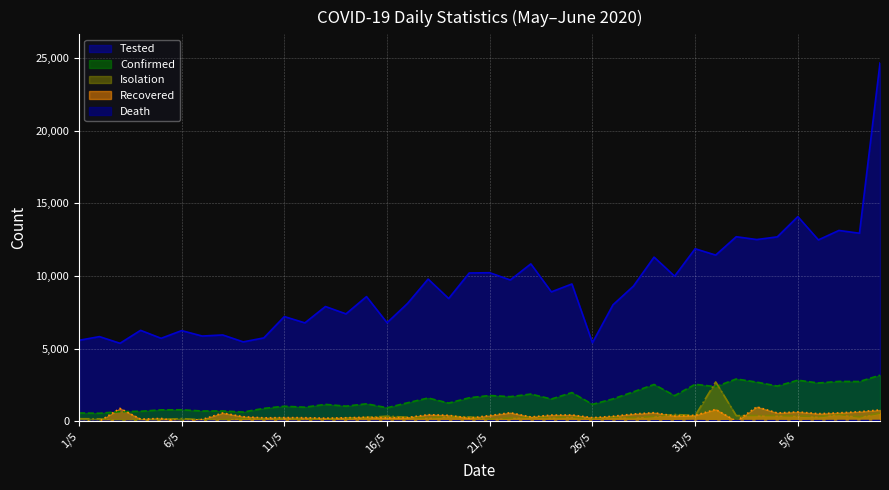

Reading left to right, extract all data points from this chart.

Tested: 5573	5827	5368	6260	5711	6241	5867	5941	5465	5738	7208	6773	7900	7392	8582	6782	8114	9788	8449	10207	10226	9727	10834	8908	9451	5407	8015	9310	11301	9987	11876	11439	12704	12510	12694	14088	12486	13136	12944	24664
Confirmed: 571	552	665	688	786	790	706	709	636	887	1034	969	1162	1041	1202	930	1273	1602	1251	1617	1773	1694	1873	1532	1975	1166	1541	2029	2533	1764	2545	2381	2911	2695	2423	2828	2635	2743	2735	3171
Isolation: 175	168	65	90	128	184	107	103	196	169	183	152	150	201	259	349	276	231	326	300	154	225	286	253	284	182	281	248	328	469	391	2707	388	395	386	365	314	467	297	557
Recovered: 14	3	886	147	193	0	127	568	313	236	252	245	214	242	279	232	256	453	409	214	395	588	296	425	433	245	346	500	590	360	406	816	0	993	571	643	521	578	657	777
Death: 2	5	2	5	1	3	13	7	8	14	11	11	19	14	15	16	14	21	21	16	22	24	20	28	21	21	22	15	23	28	40	22	37	37	35	30	35	42	42	45